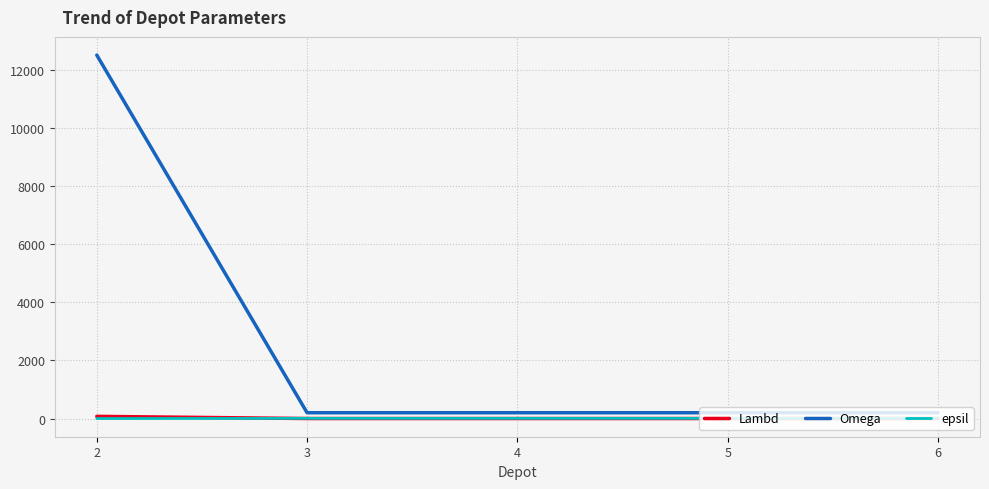

Is the value of epsil at 2 greater than the value of Omega at 2?

No